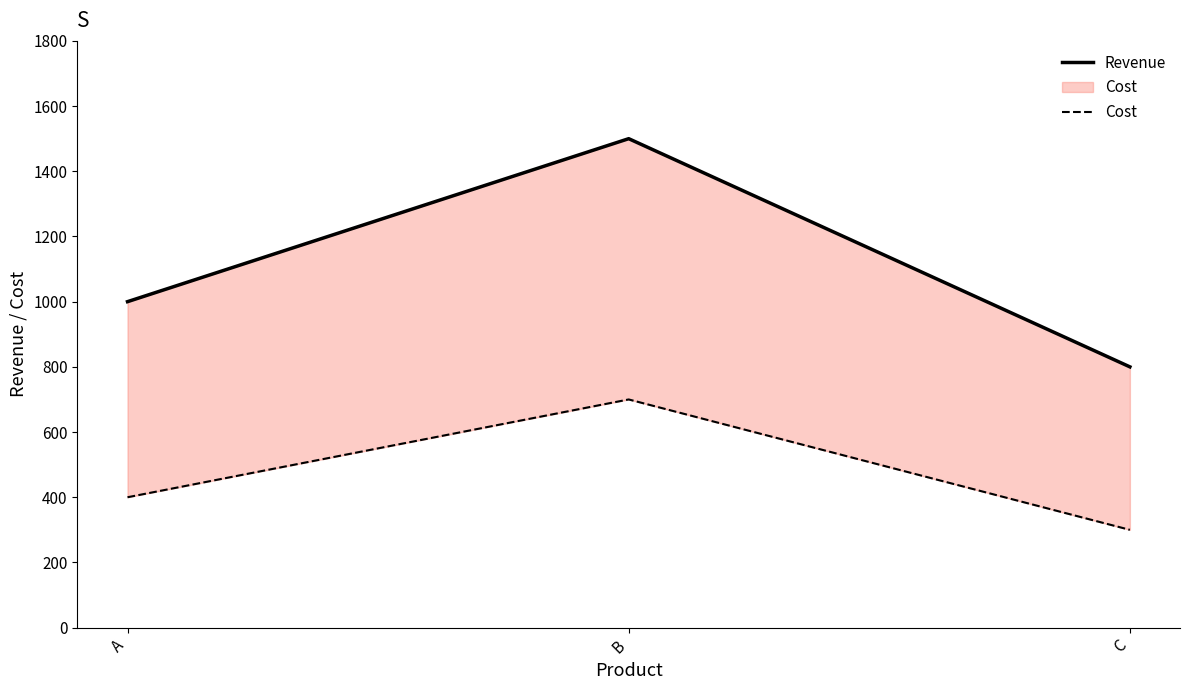

Rank the series at C from lowest to highest value.

Cost, Revenue